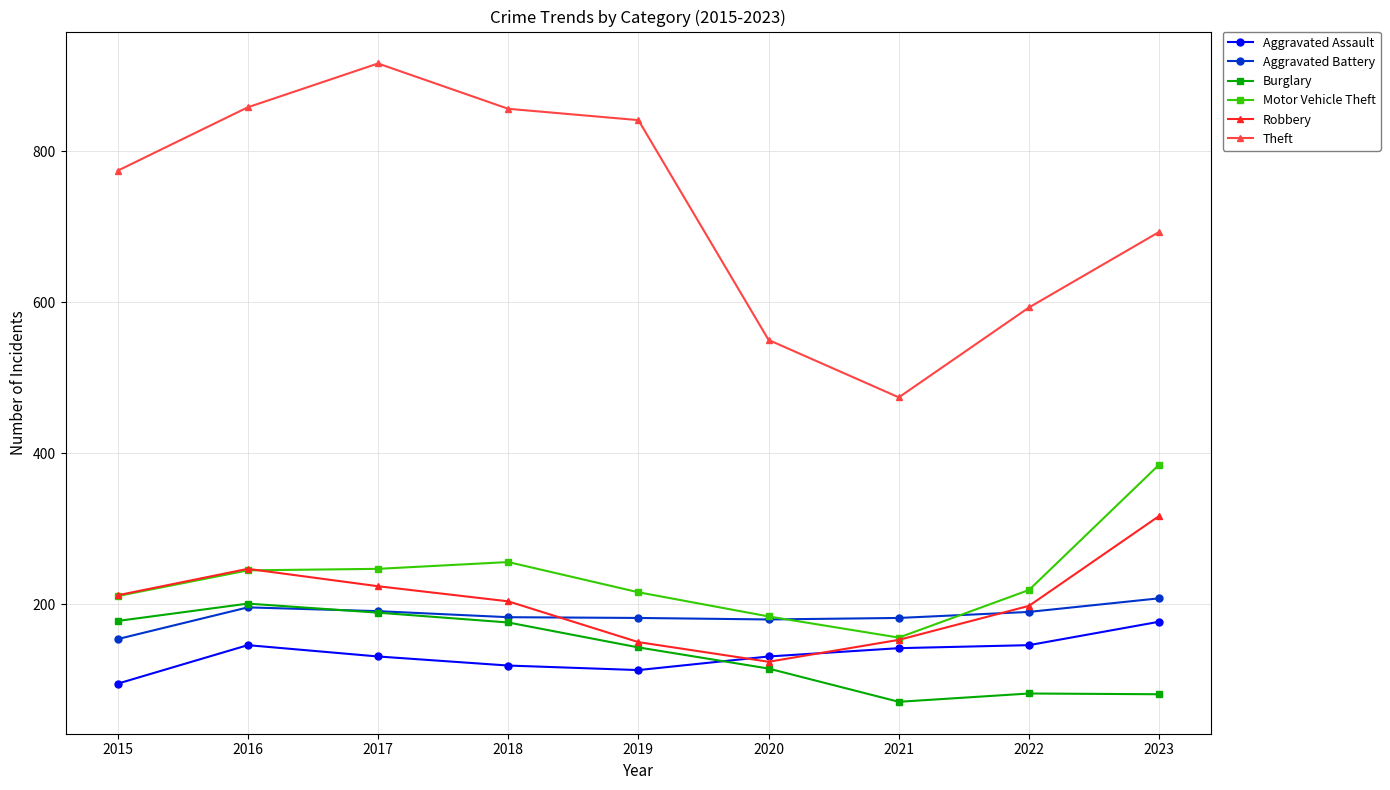

The Aggravated Battery series shows 240 at 2019. True or false?

False